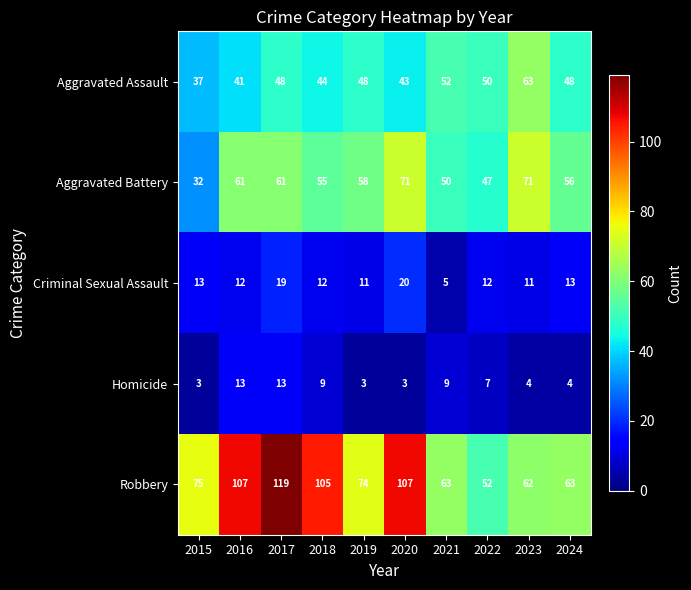

What is the average value of the Homicide series?

7